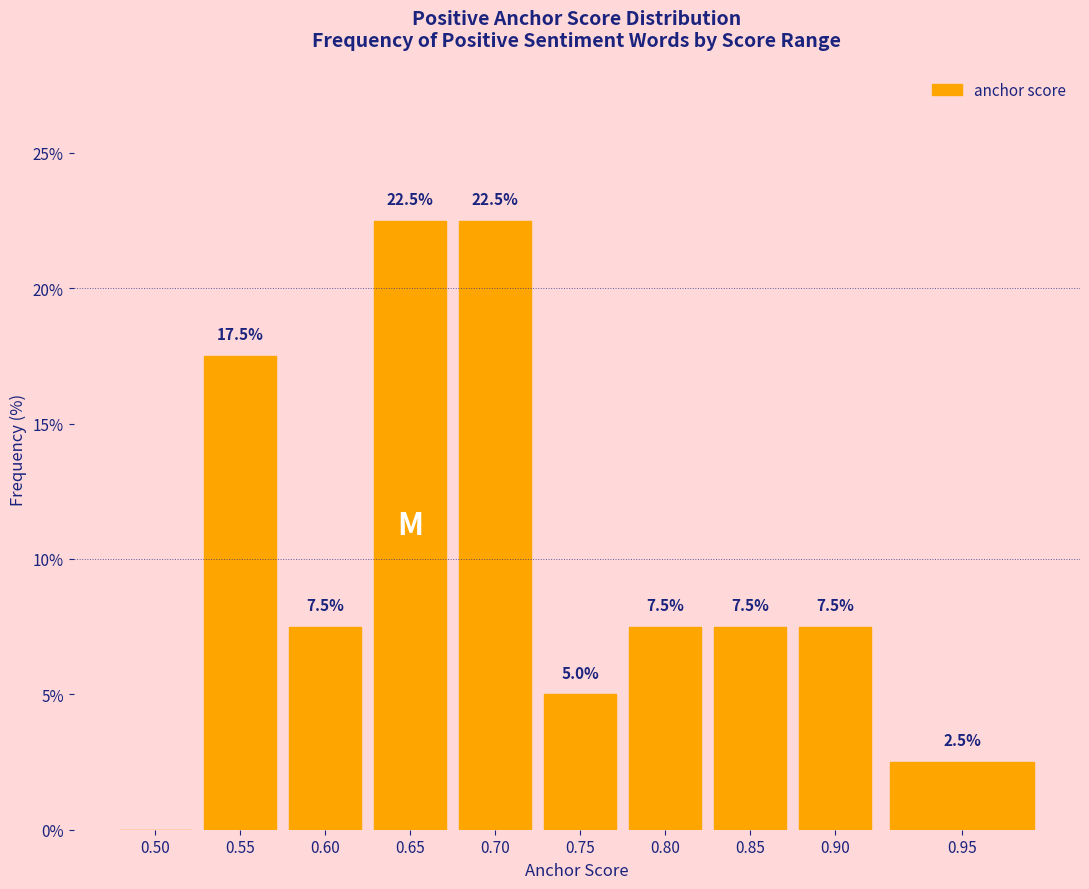

At which label does the data first exceed 7?

0.55